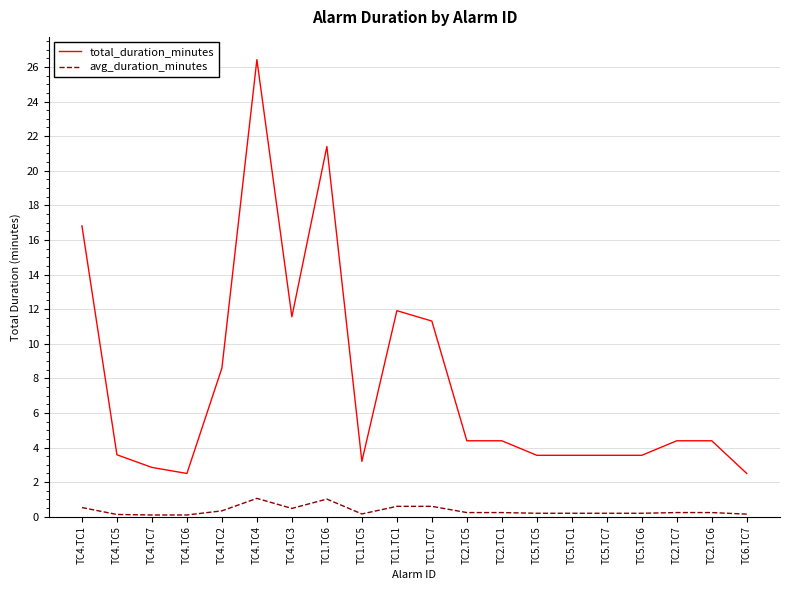

Between TC2.TC6 and TC6.TC7, which series saw the biggest shift?

total_duration_minutes